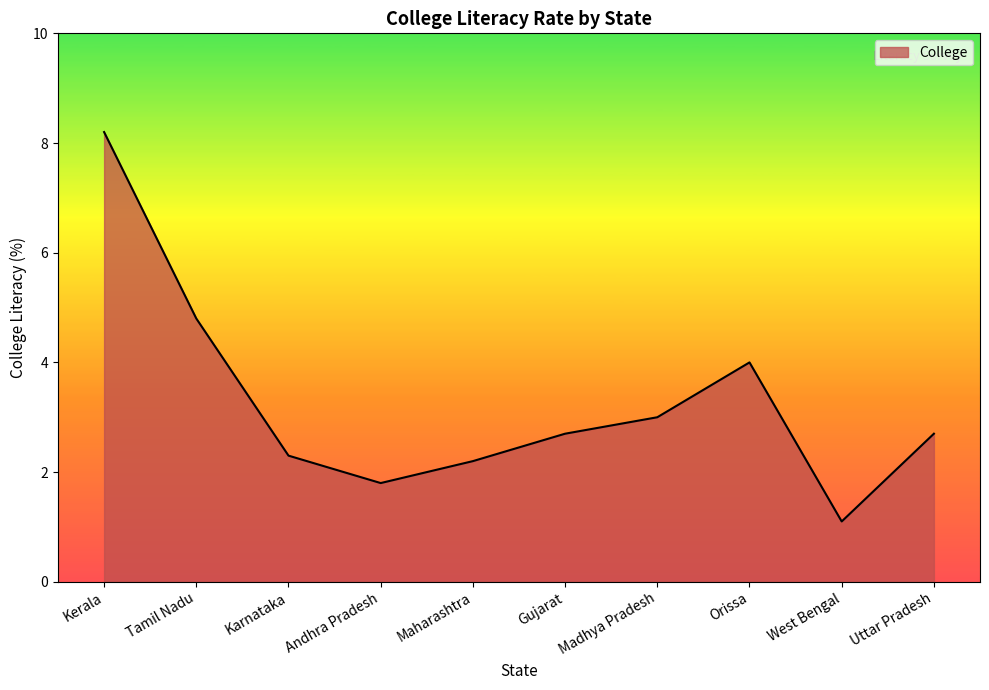

What is the difference between the maximum and minimum values?

7.1